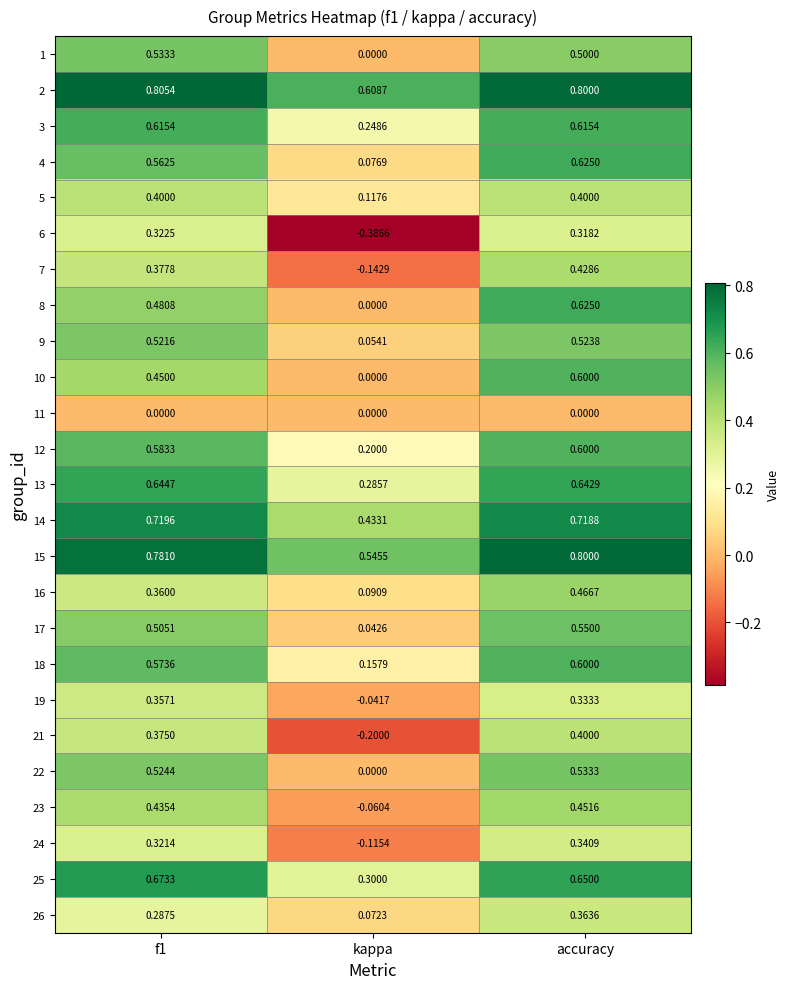

At how many categories does at least one series exceed 0?

3